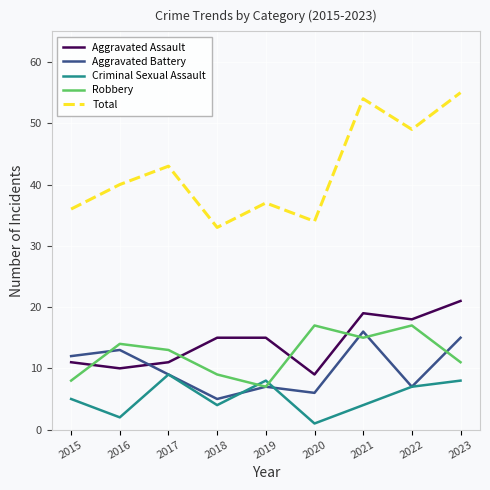

Read the Total value at 2015.

36